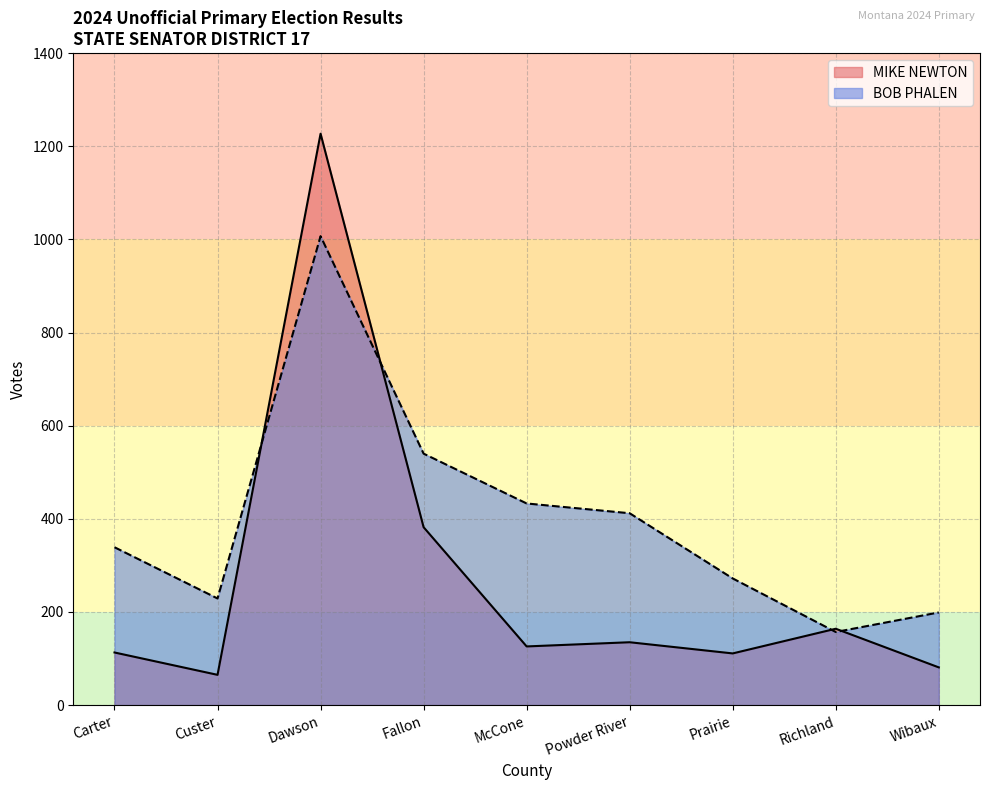

Rank the series at McCone from highest to lowest value.

BOB PHALEN, MIKE NEWTON